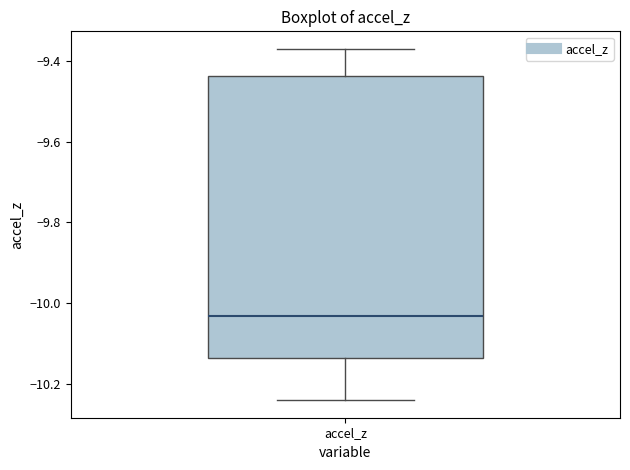

Read this box plot against the y-axis: the position of the median line, the range covered by the box, and the ends of both whiskers. The values are not printed on the chart, so give them approximately, as read against the axis.

median -10.04, box -10.14 to -9.44, whiskers -10.24 to -9.38